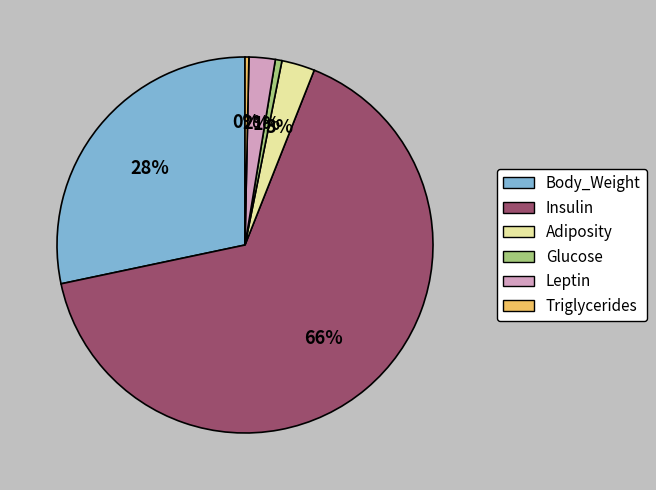

Which slice is the largest?

Insulin